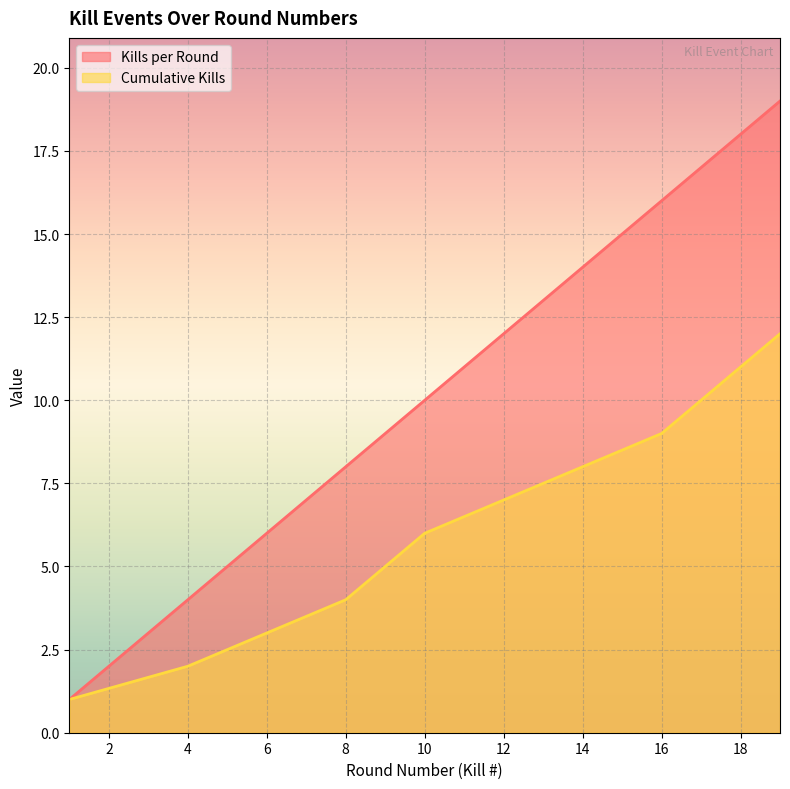

What is the sum of all Kills per Round values?

134